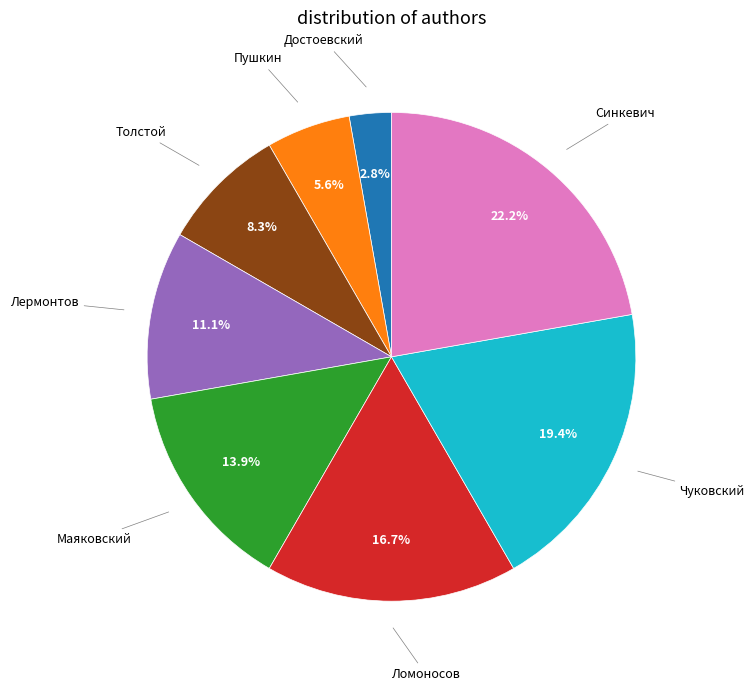

How many slices are in this pie chart?

8